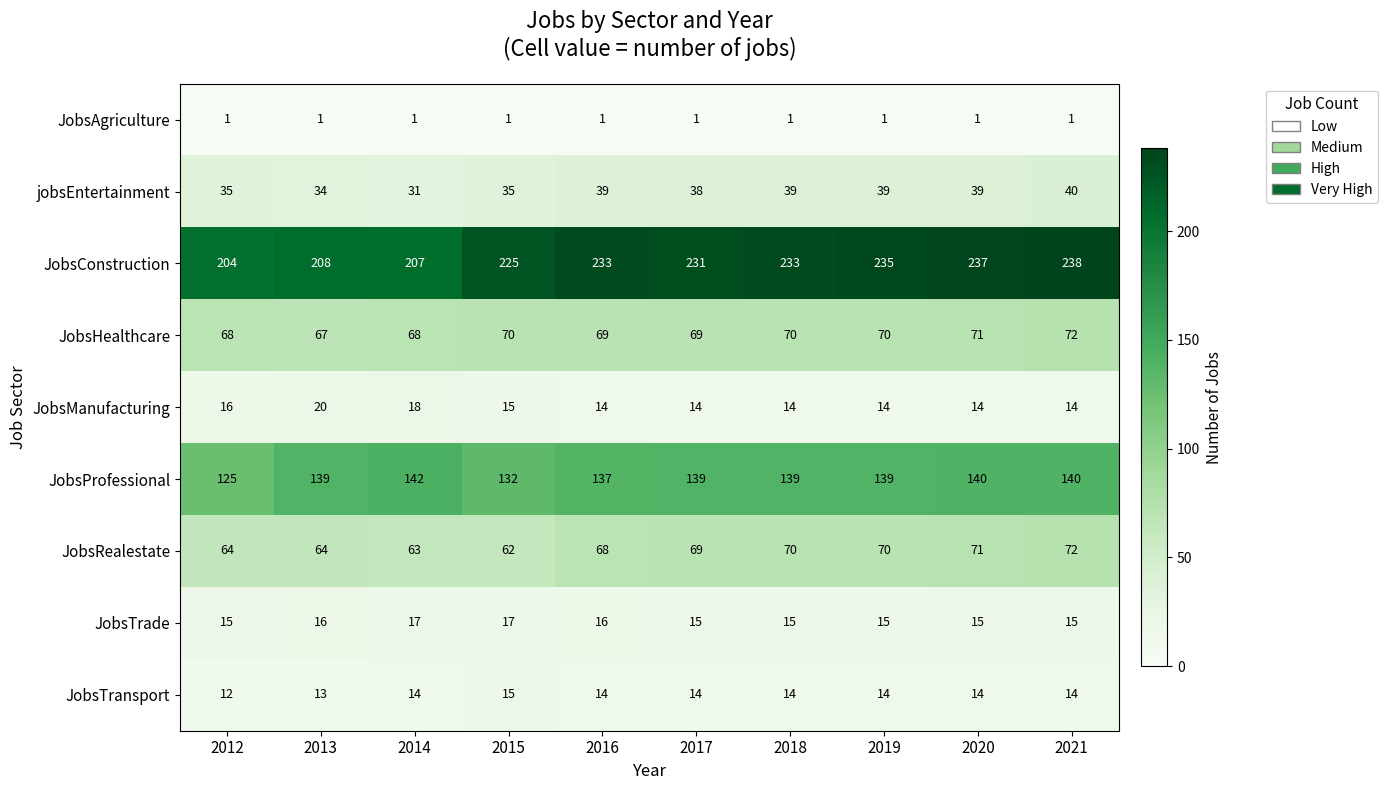

Which category has the highest value in the JobsConstruction series?

2021